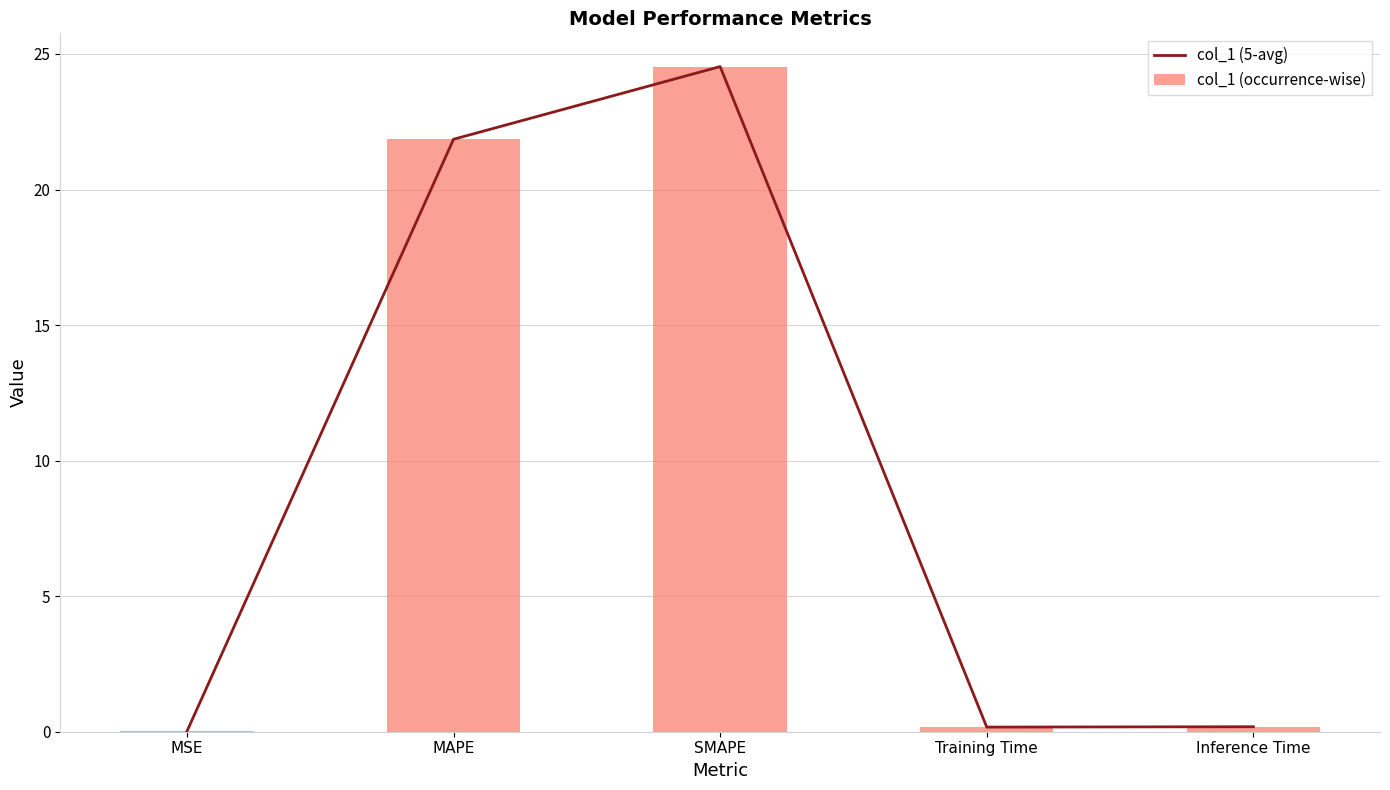

True or false: col_1 (5-avg) has a value of 0.2 at Inference Time.

True